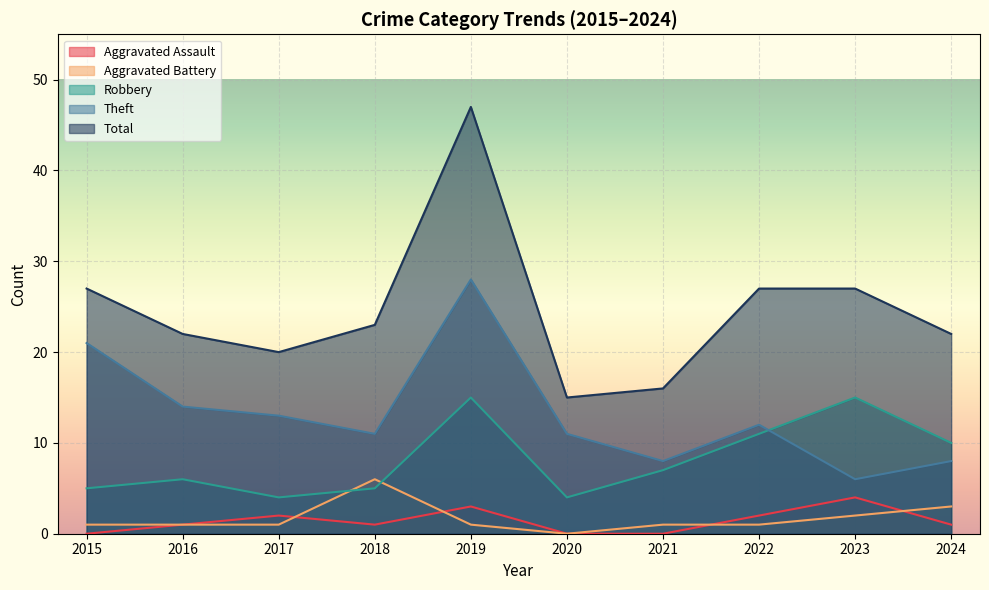

Reading left to right, what are all the values shown in this chart?

Aggravated Assault: 0	1	2	1	3	0	0	2	4	1
Aggravated Battery: 1	1	1	6	1	0	1	1	2	3
Robbery: 5	6	4	5	15	4	7	11	15	10
Theft: 21	14	13	11	28	11	8	12	6	8
Total: 27	22	20	23	47	15	16	27	27	22